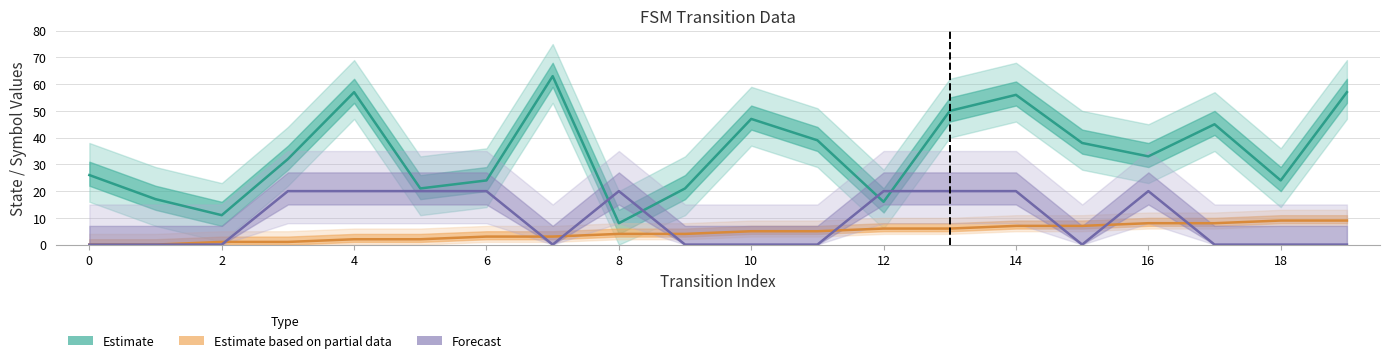

What are all the series names shown in the legend?

Estimate, Estimate based on partial data, Forecast